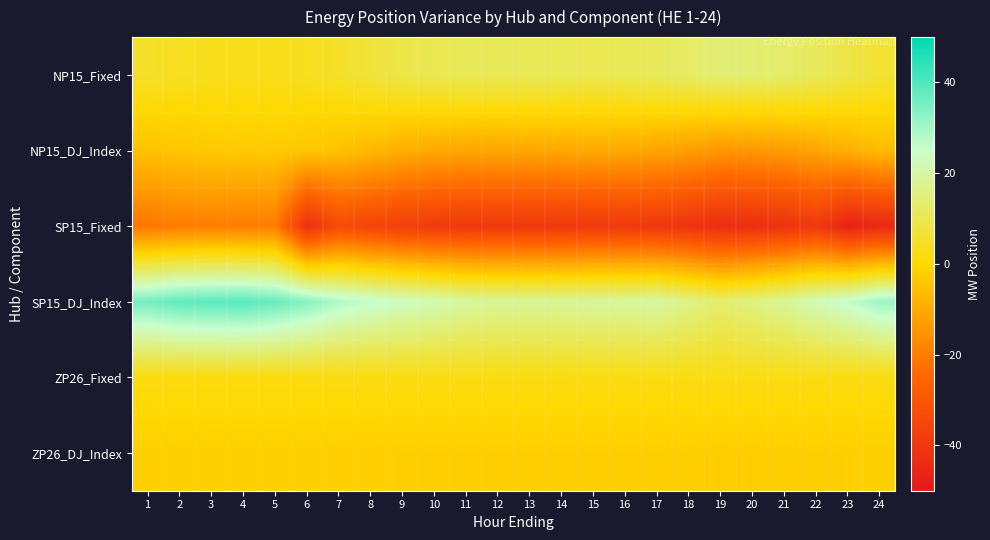

Reading left to right, extract all data points from this chart.

NP15_Fixed: 1=4.9	2=4.0	3=3.4	4=3.3	5=3.3	6=3.7	7=5.0	8=7.0	9=9.0	10=10.2	11=10.8	12=10.8	13=10.7	14=10.6	15=10.2	16=10.5	17=11.1	18=12.6	19=14.4	20=14.1	21=13.0	22=11.0	23=8.7	24=6.3
NP15_DJ_Index: 1=-4.9	2=-4.0	3=-3.4	4=-3.3	5=-3.3	6=-3.7	7=-5.0	8=-7.0	9=-9.0	10=-10.2	11=-10.8	12=-10.8	13=-10.7	14=-10.6	15=-10.2	16=-10.5	17=-11.1	18=-12.6	19=-14.4	20=-14.1	21=-13.0	22=-11.0	23=-8.7	24=-6.3
SP15_Fixed: 1=-21.4	2=-20.1	3=-19.5	4=-19.9	5=-19.9	6=-42.4	7=-33.5	8=-35.8	9=-37.7	10=-39.1	11=-39.6	12=-39.6	13=-39.6	14=-39.7	15=-39.3	16=-39.4	17=-39.9	18=-41.4	19=-43.5	20=-42.8	21=-41.7	22=-39.5	23=-46.9	24=-45.0
SP15_DJ_Index: 1=35.4	2=38.0	3=38.5	4=38.9	5=36.9	6=33.4	7=28.5	8=25.8	9=23.7	10=22.1	11=19.6	12=18.6	13=18.6	14=18.7	15=19.3	16=19.4	17=19.9	18=16.4	19=13.5	20=15.8	21=18.7	22=22.5	23=25.9	24=31.0
ZP26_Fixed: 1=2.0	2=1.9	3=1.9	4=1.9	5=1.9	6=1.9	7=2.0	8=2.1	9=2.2	10=2.2	11=2.2	12=2.2	13=2.2	14=2.2	15=2.2	16=2.2	17=2.2	18=2.3	19=2.4	20=2.4	21=2.3	22=2.2	23=2.1	24=2.0
ZP26_DJ_Index: 1=-2.0	2=-1.9	3=-1.9	4=-1.9	5=-1.9	6=-1.9	7=-2.0	8=-2.1	9=-2.2	10=-2.2	11=-2.2	12=-2.2	13=-2.2	14=-2.2	15=-2.2	16=-2.2	17=-2.2	18=-2.3	19=-2.4	20=-2.4	21=-2.3	22=-2.2	23=-2.1	24=-2.0